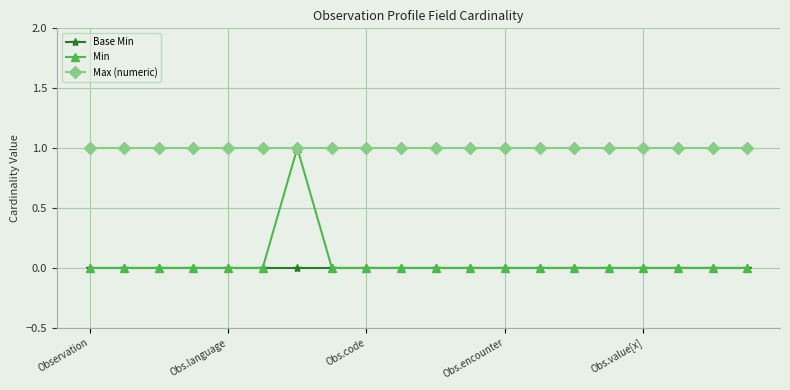

Which series has the widest spread of values?

Min